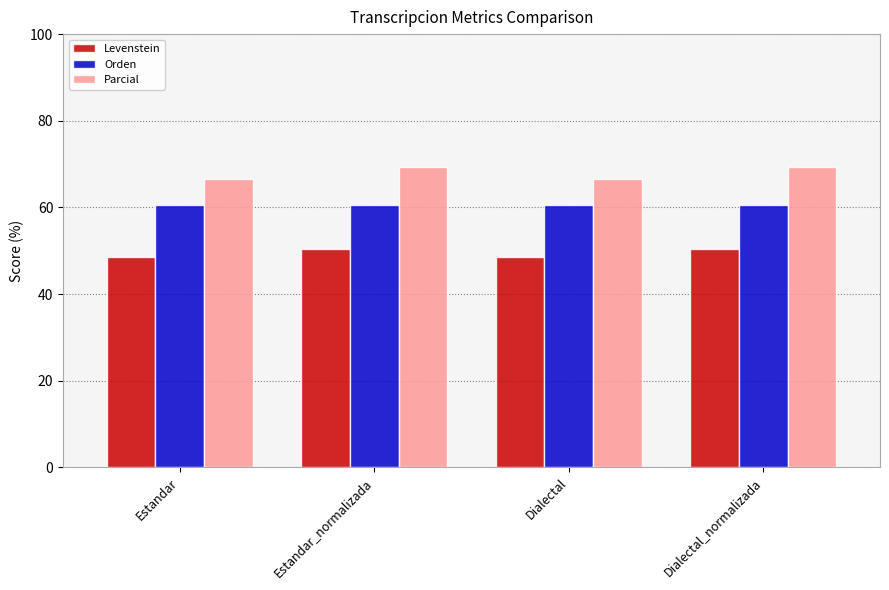

What is the average value of the Parcial series?

68.0